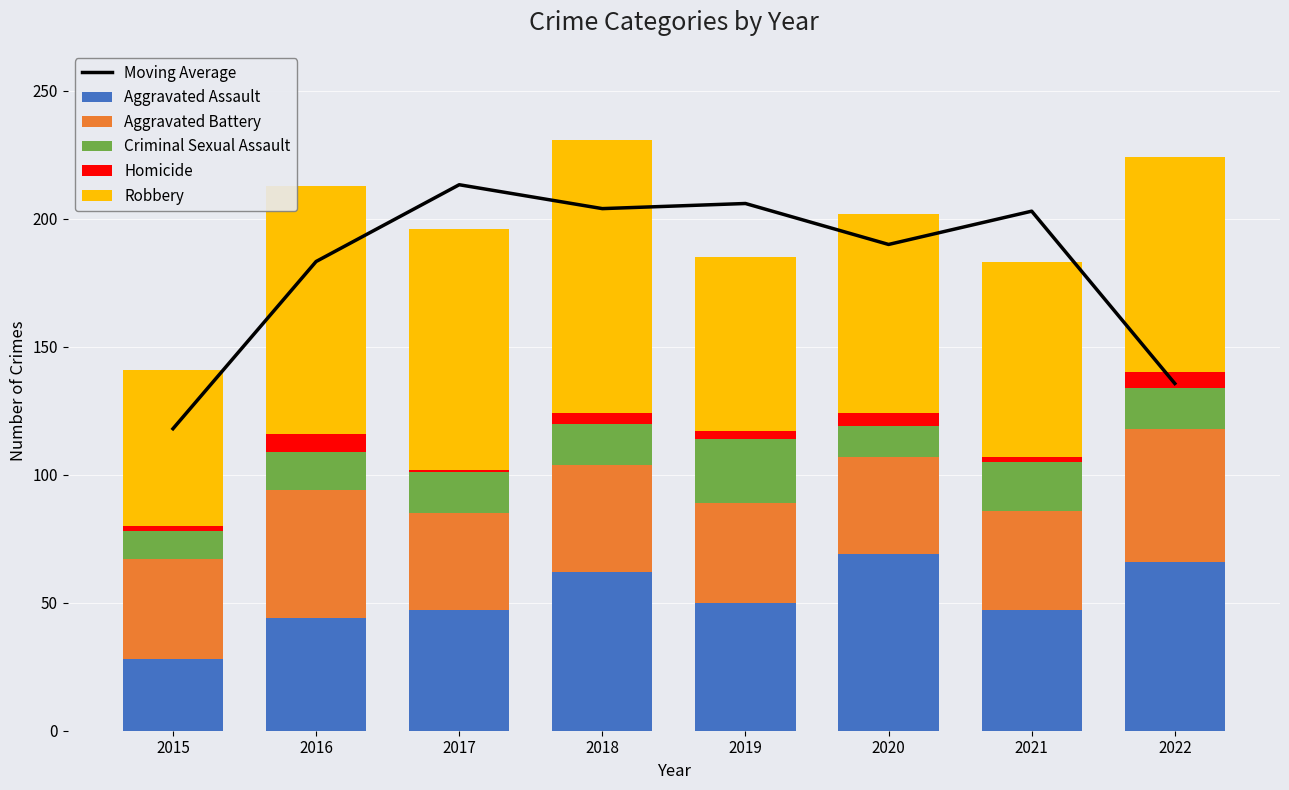

Rank the categories by Moving Average value from lowest to highest.

2015, 2022, 2016, 2020, 2021, 2018, 2019, 2017